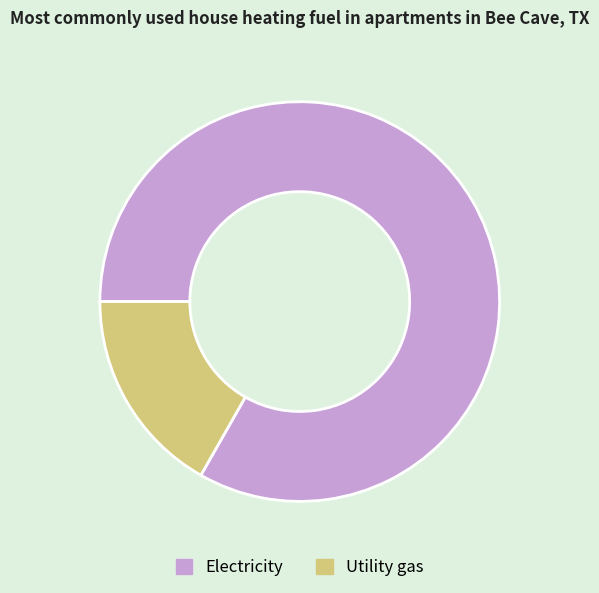

True or false: Utility gas accounts for 6% of the total.

False